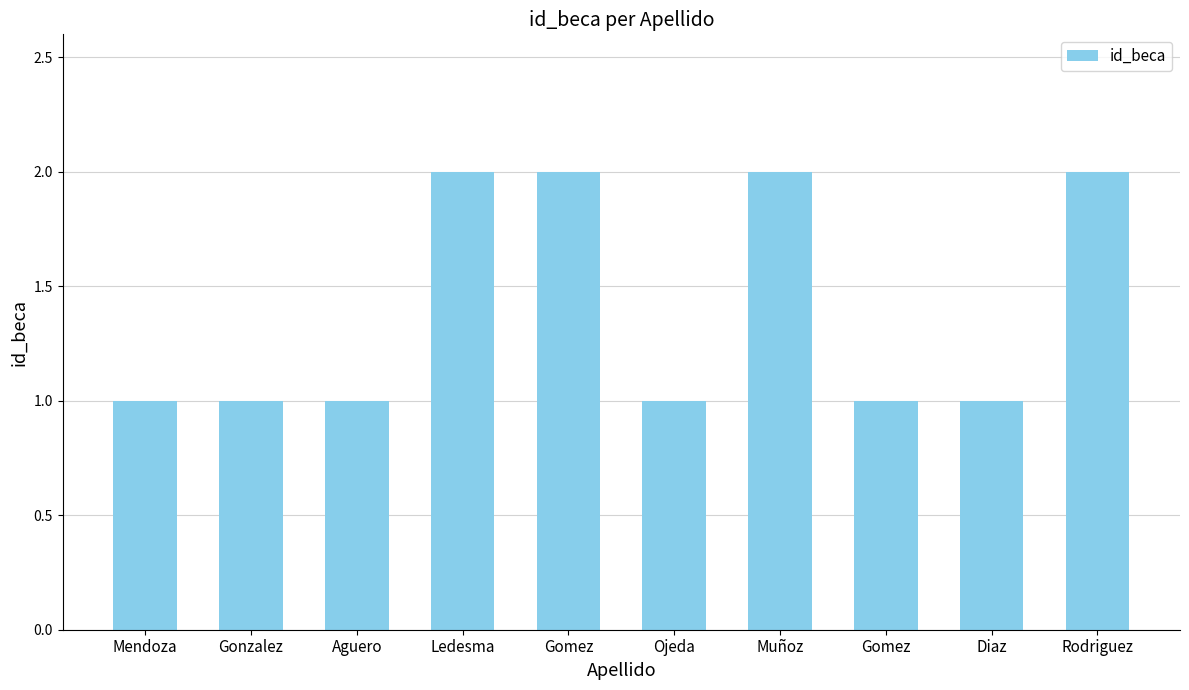

Reading left to right, what are all the values shown in this chart?

Mendoza=1	Gonzalez=1	Aguero=1	Ledesma=2	Gomez=2	Ojeda=1	Muñoz=2	Gomez=1	Diaz=1	Rodriguez=2